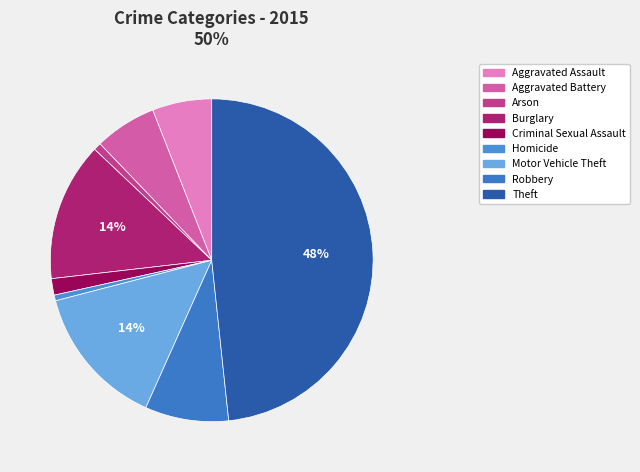

What is the change in value from Aggravated Assault to Criminal Sexual Assault?

-68